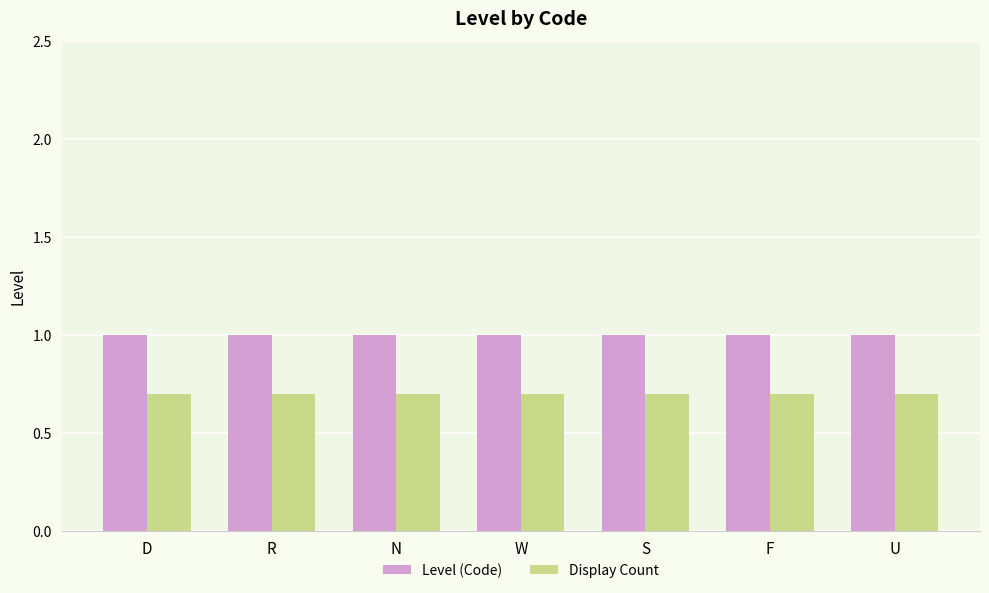

At F, list the series in order from smallest to largest.

Display Count, Level (Code)